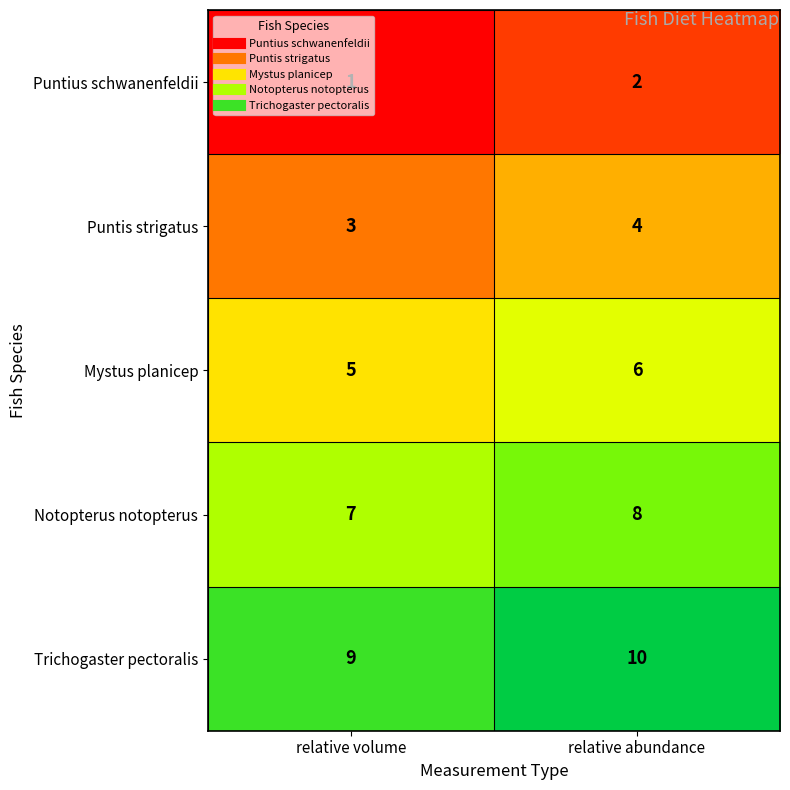

At which category is the sum across all series the highest?

relative abundance